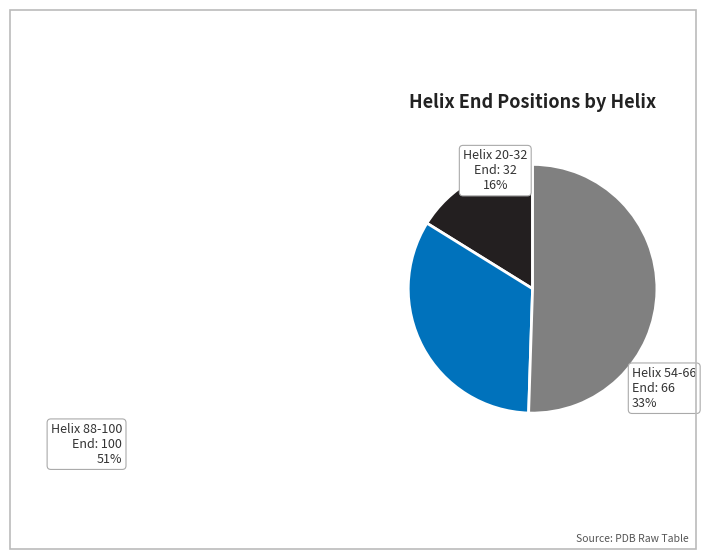

Which has a higher value, Helix 88-100 or Helix 54-66?

Helix 88-100